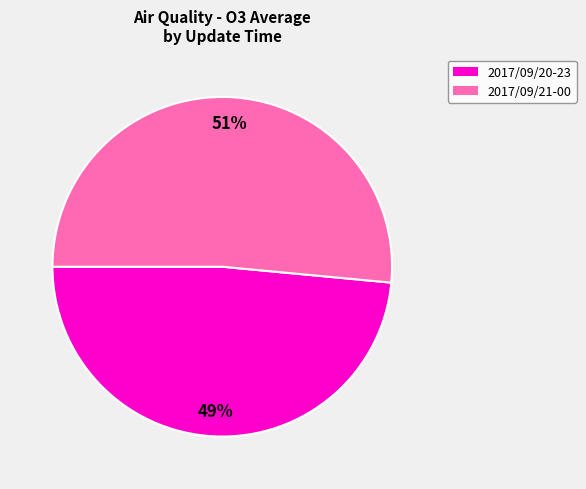

Which category has the smallest portion of the pie?

2017/09/20-23